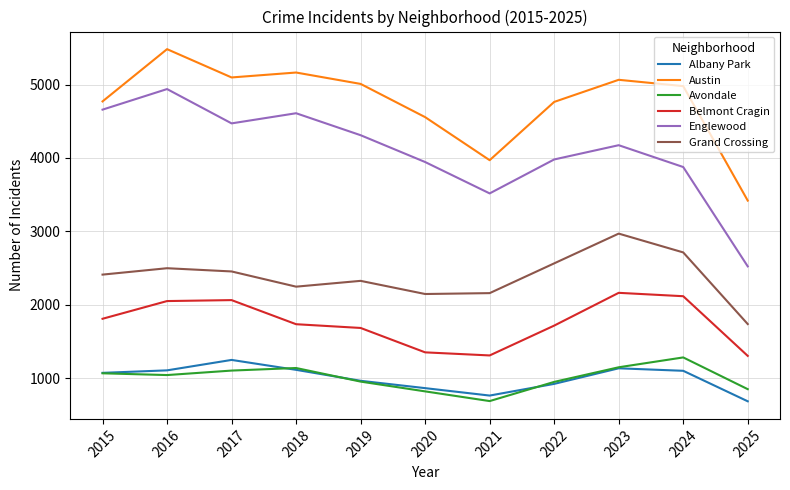

At which label is Englewood closest to 3731?

2024